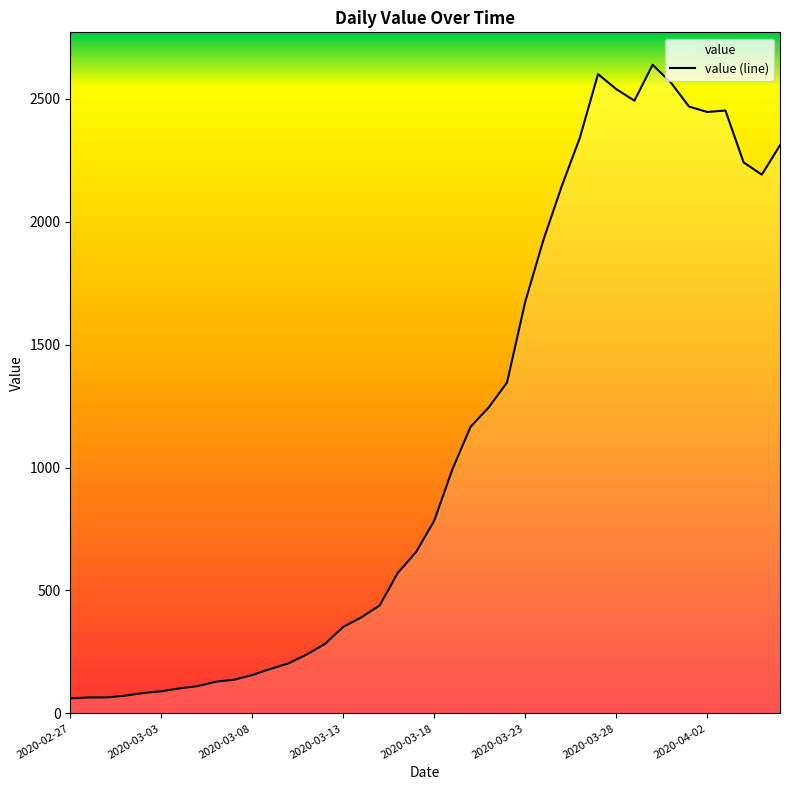

What is the sum of all values?

44951